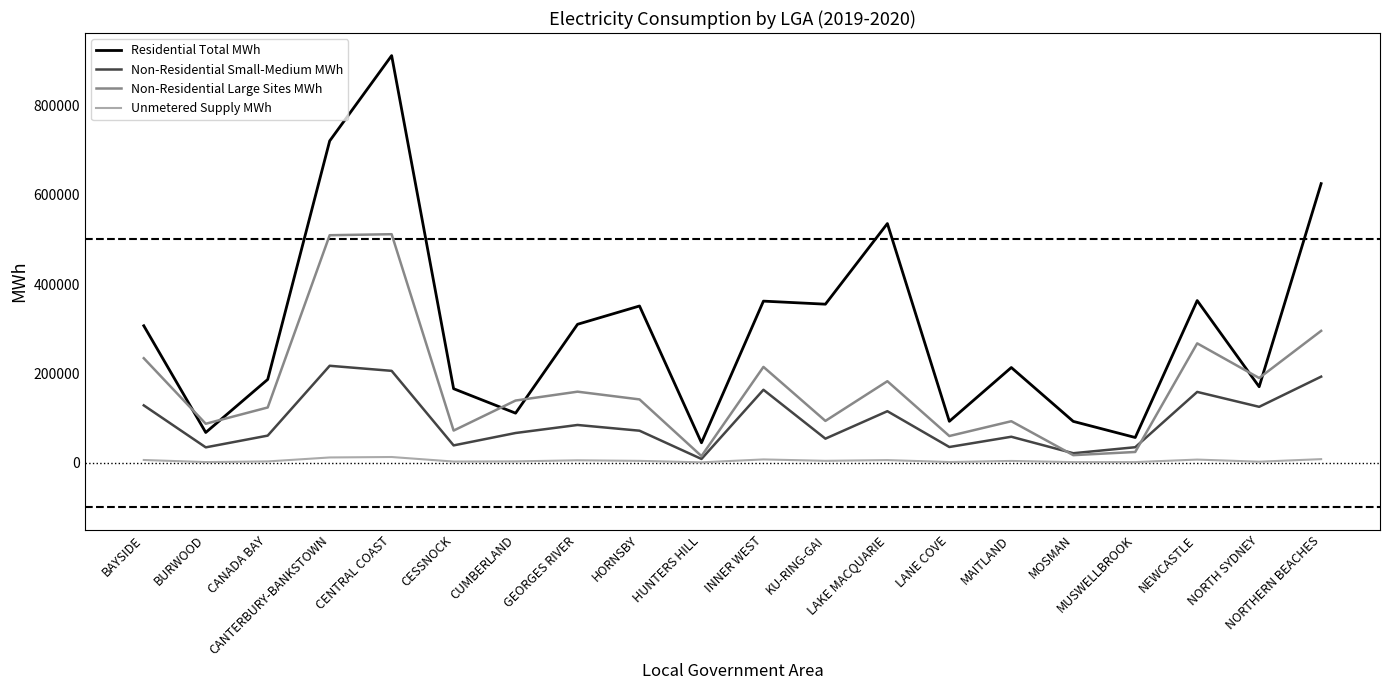

List the series in order of their peak value, lowest first.

Unmetered Supply MWh, Non-Residential Small-Medium MWh, Non-Residential Large Sites MWh, Residential Total MWh